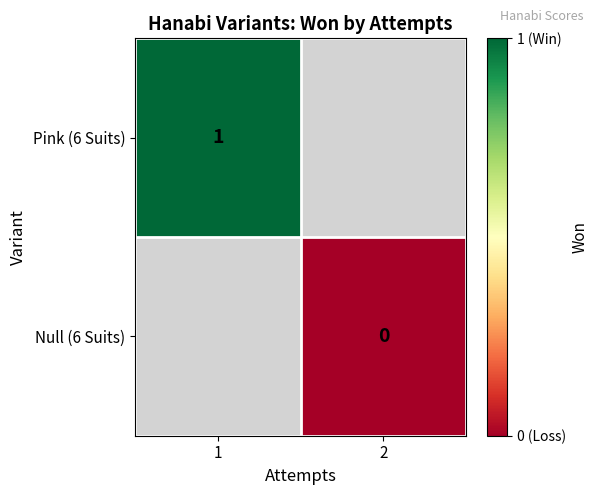

Is the value of Pink (6 Suits) at 1 greater than the value of Null (6 Suits) at 2?

Yes